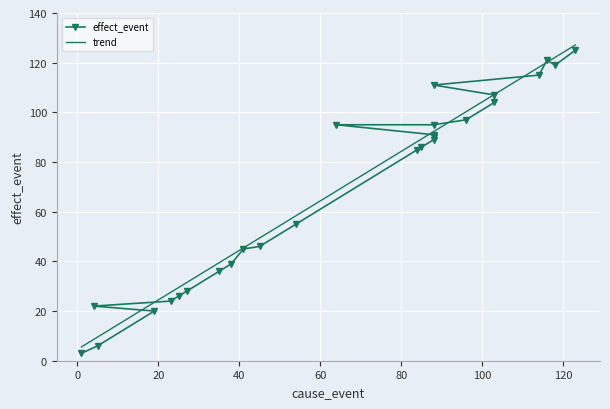

What is the label of the 19th point from the right?

38